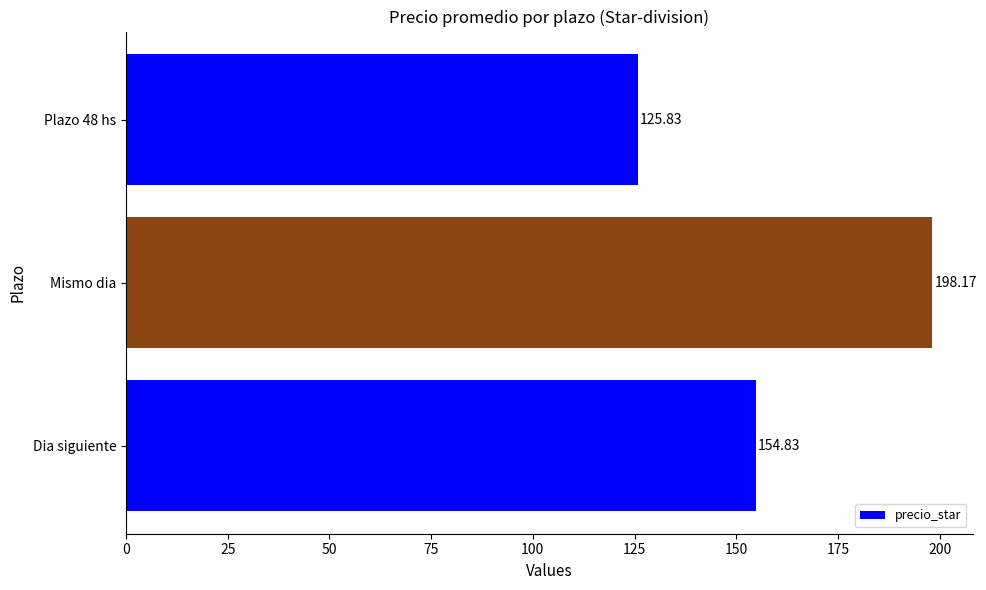

How many values are below 154?

1